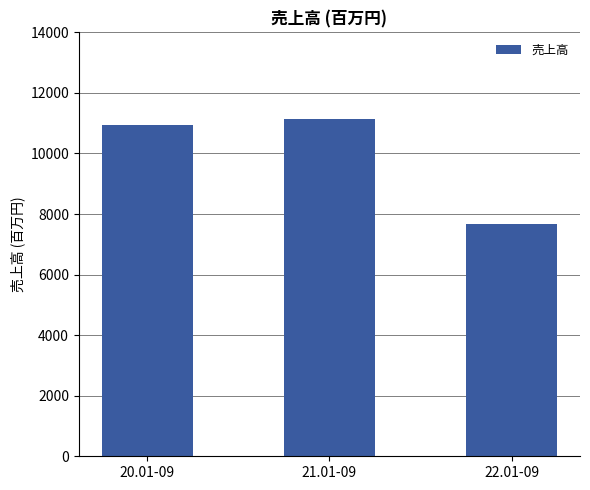

Read the value at 20.01-09.

10931